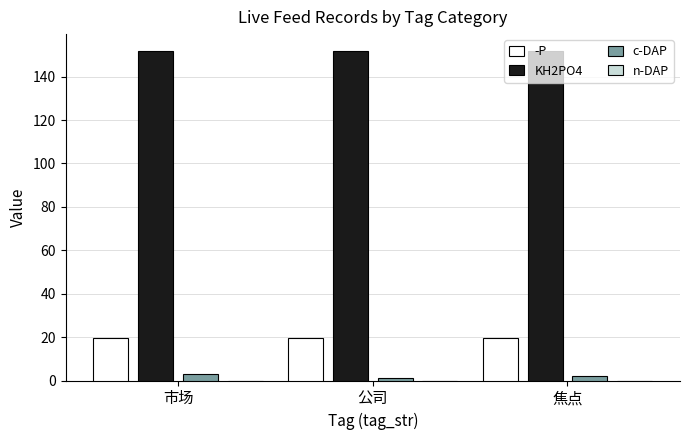

What is the minimum value for -P?

19.4